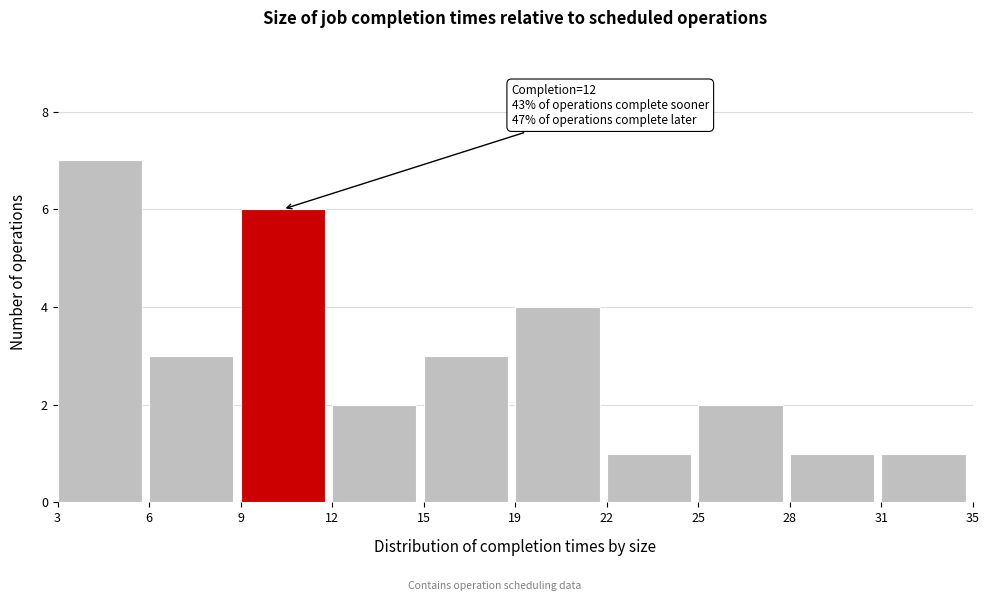

Reading left to right, transcribe all the data shown in this chart.

3=7	6=3	9=6	12=2	15=3	19=4	22=1	25=2	28=1	31=1